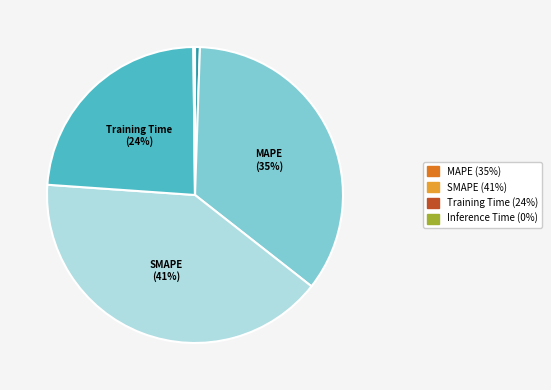

Is there any slice that represents more than half of the pie?

No